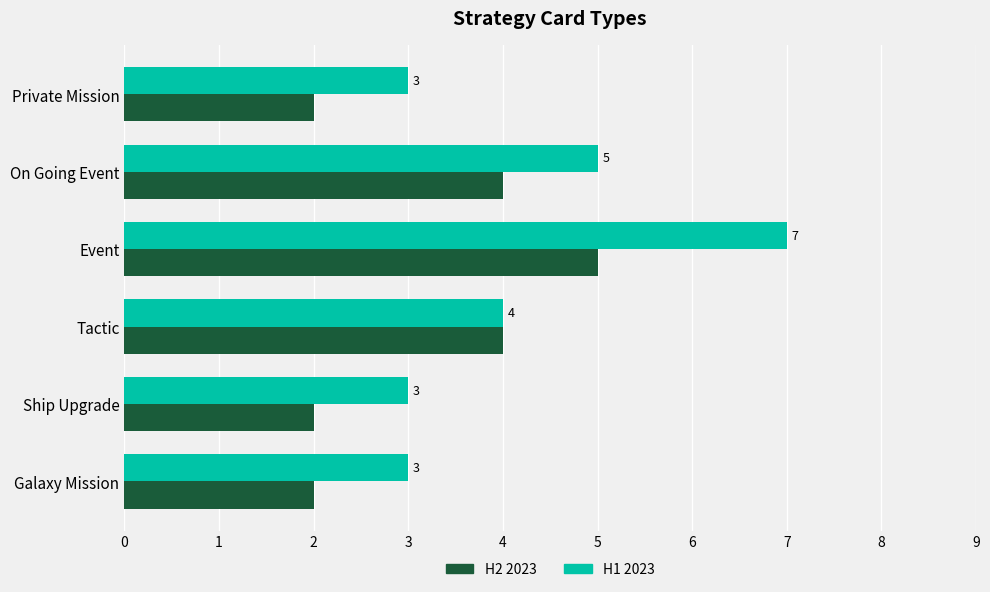

Rank the series by their average value, from lowest to highest.

H2 2023, H1 2023